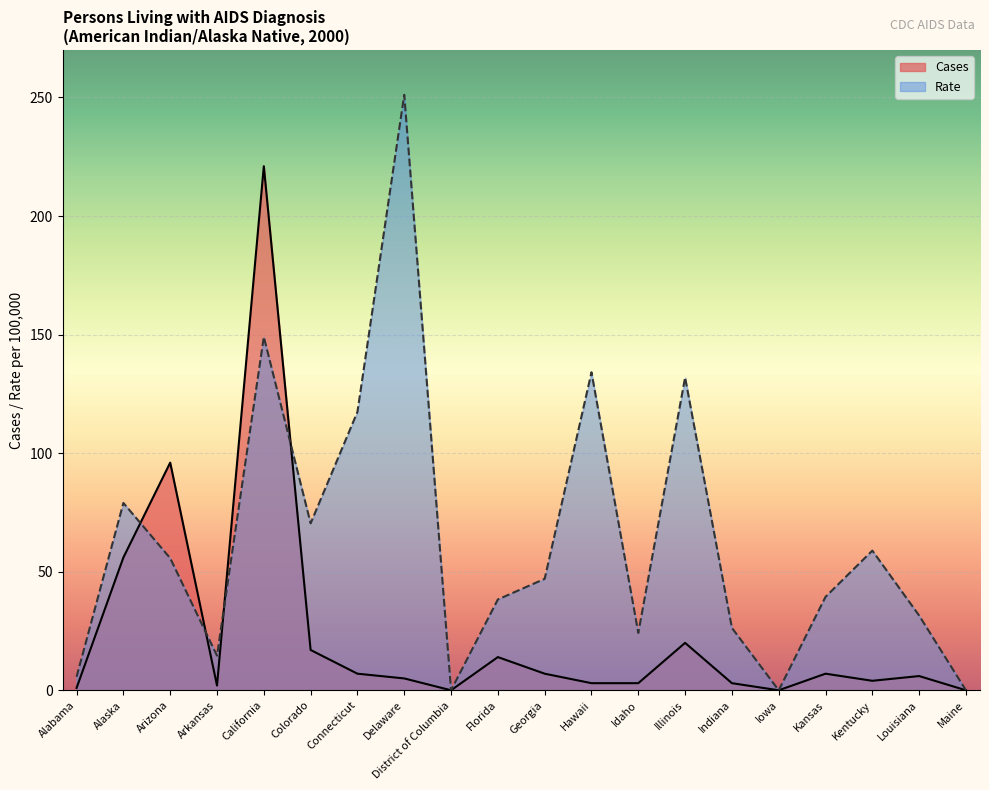

What are all the series names shown in the legend?

Cases, Rate